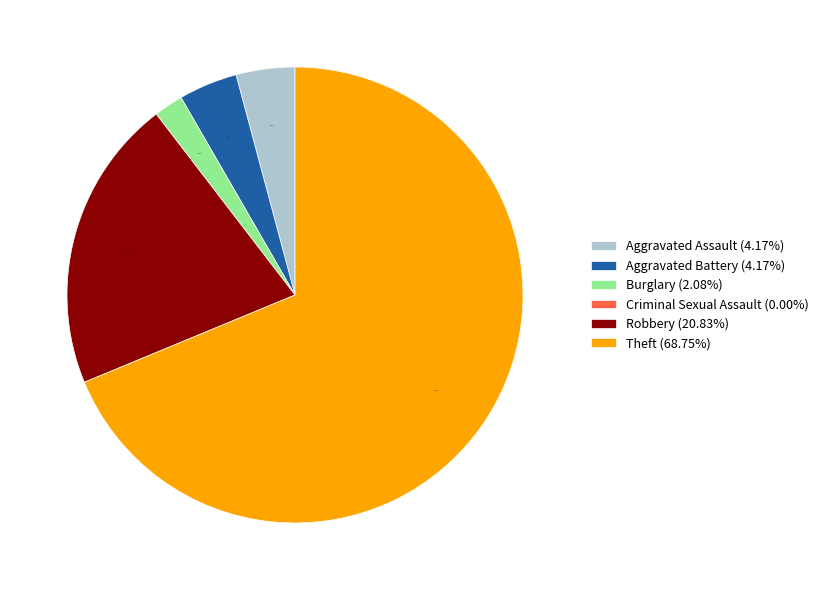

What percentage is the Robbery slice, to the nearest percent?

21%